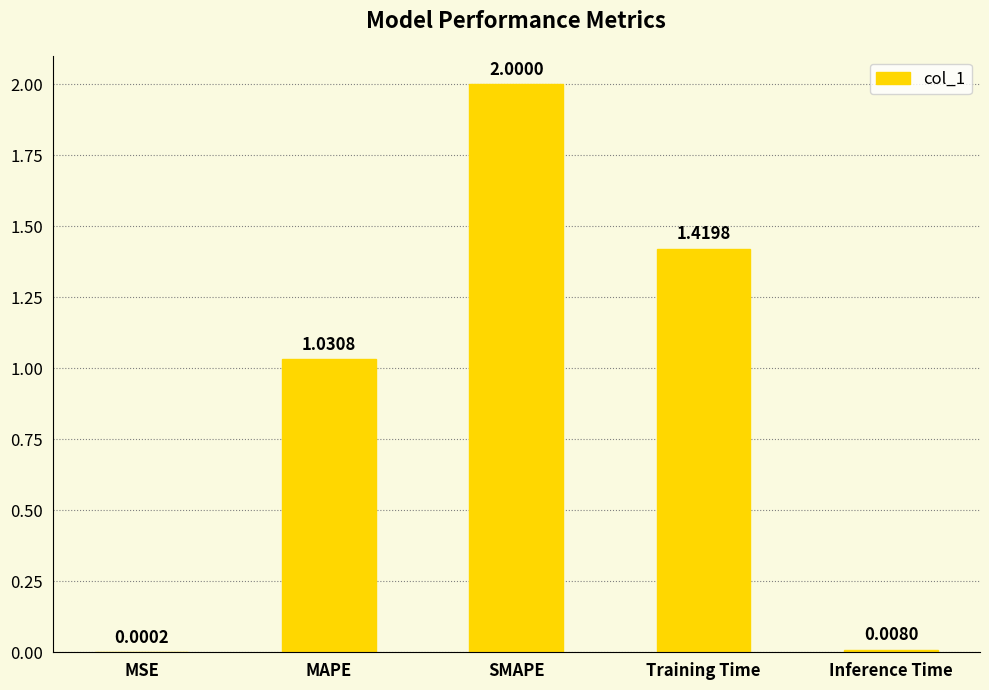

Where is the data nearest to the value 1?

MAPE